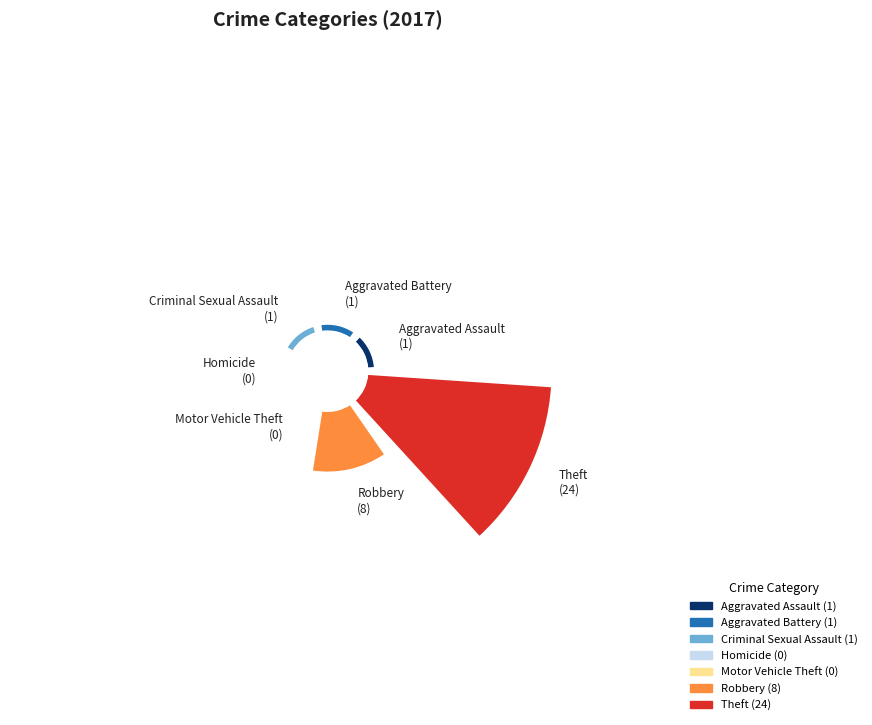

To the nearest percent, what is the difference between the largest and smallest slice percentages?

69%